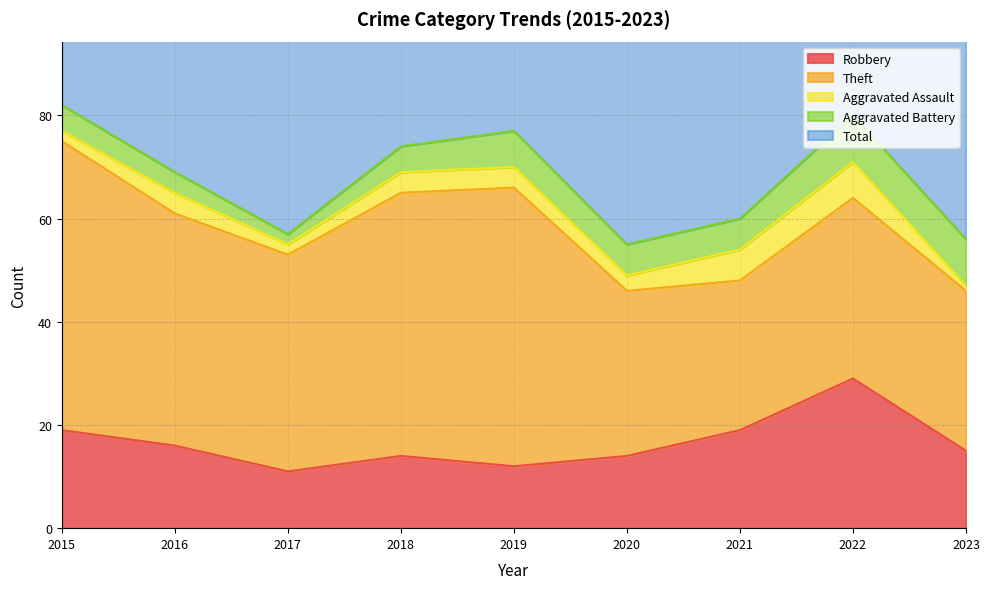

Read the Theft value at 2016, to the nearest 10.

40